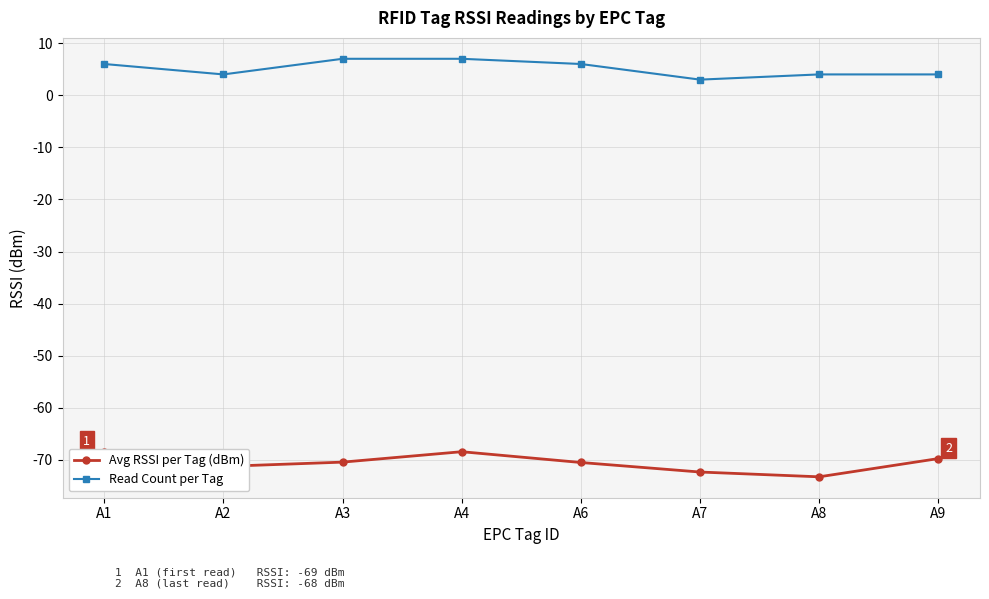

Is the value of Read Count per Tag at A8 greater than the value of Avg RSSI per Tag (dBm) at A1?

Yes